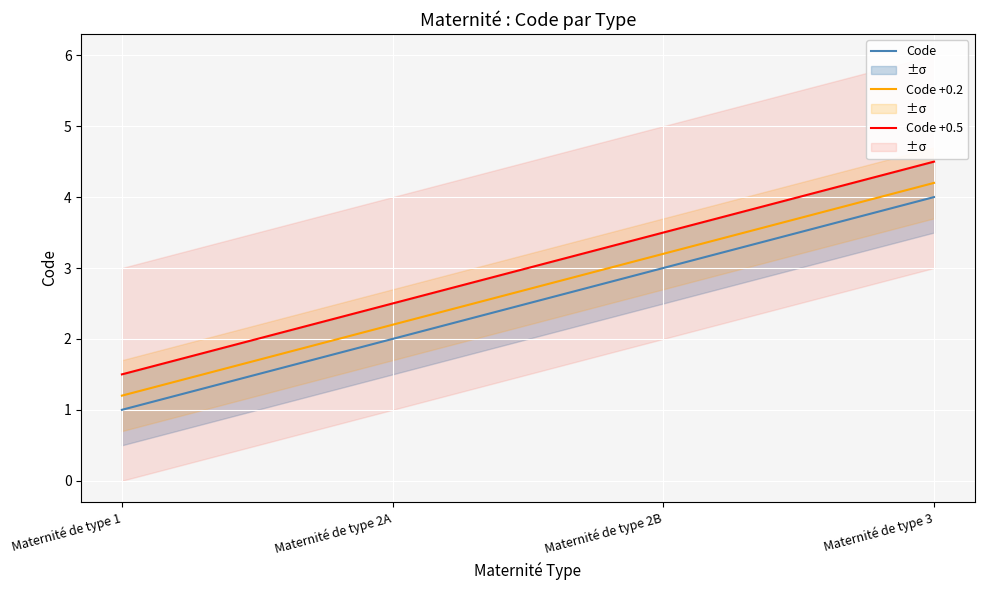

What is the sum of the Code +0.2 values at Maternité de type 2A and Maternité de type 2B?

5.4